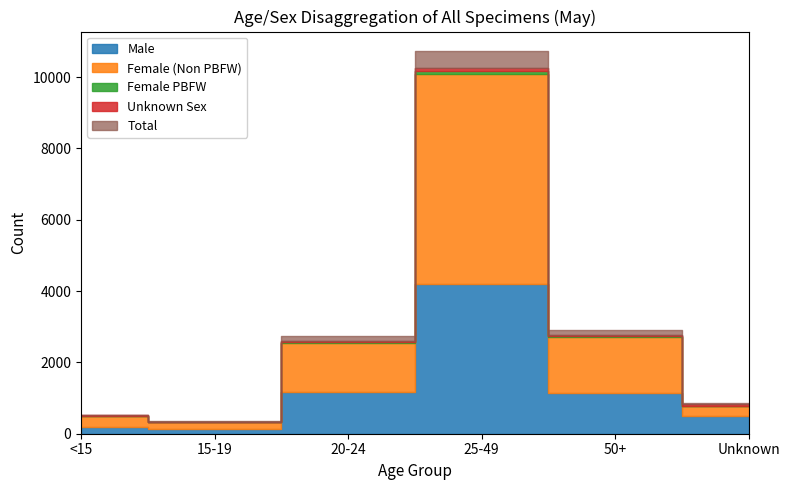

Rank the categories by Total value from lowest to highest.

15-19, <15, Unknown, 20-24, 50+, 25-49